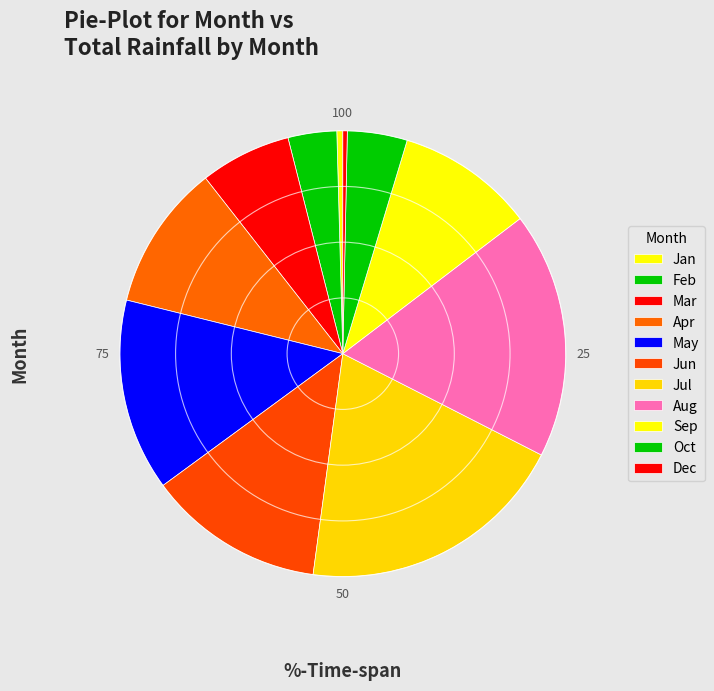

What is the total percentage of Aug and Mar?

24.5%